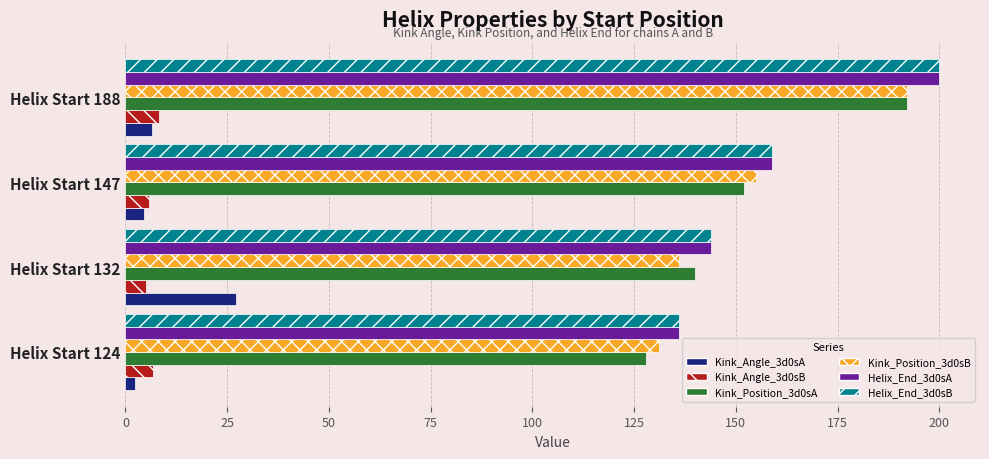

At which category is the sum across all series the highest?

Helix Start 188